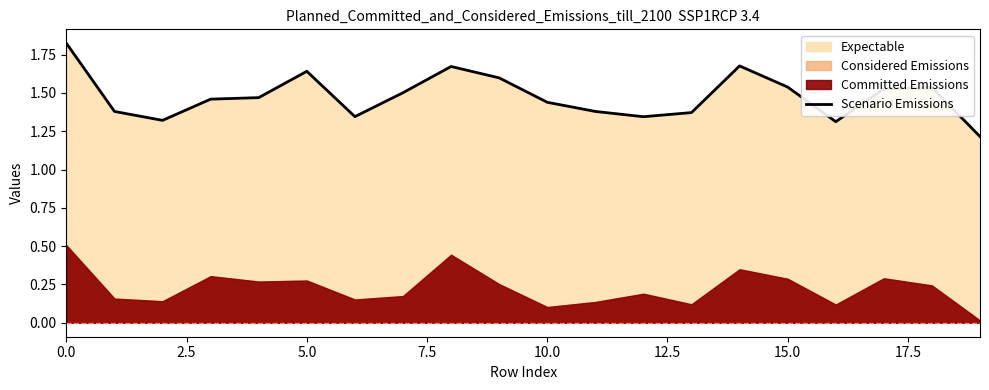

What is the sum of all values?

29.6